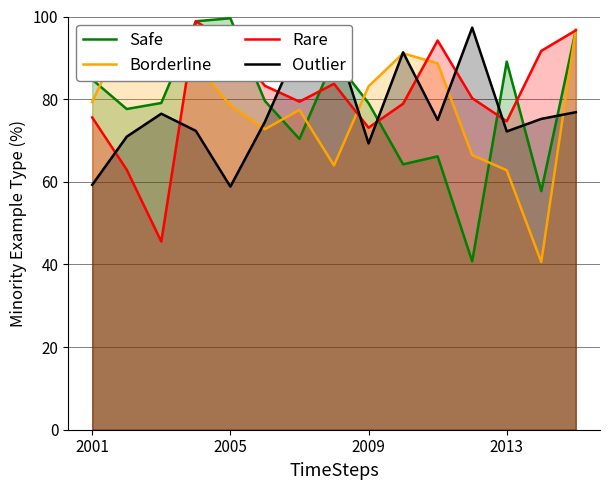

True or false: Outlier and Rare intersect in this chart.

True